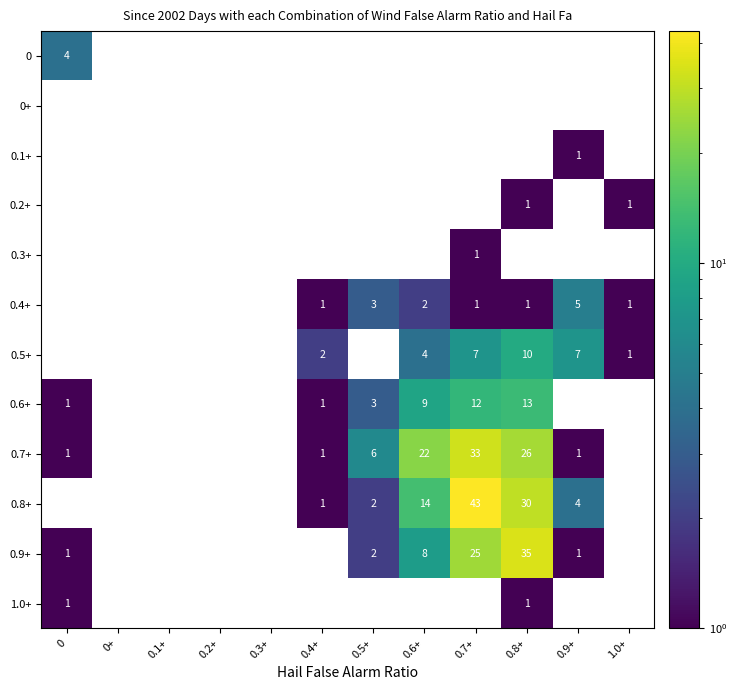

Which label corresponds to the smallest value in the chart?

0.9+